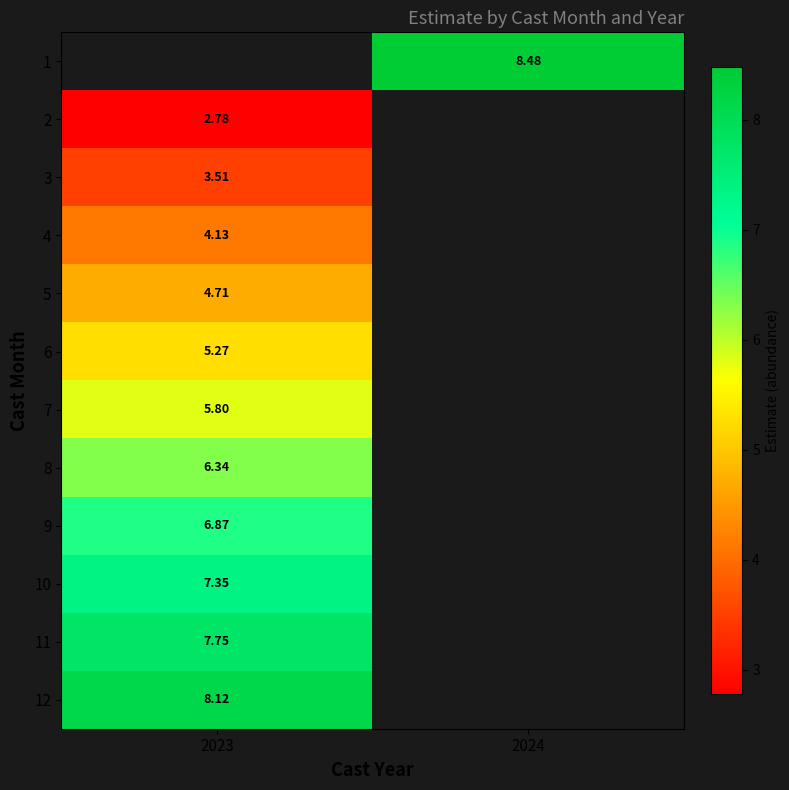

What is the smallest value displayed?

2.8